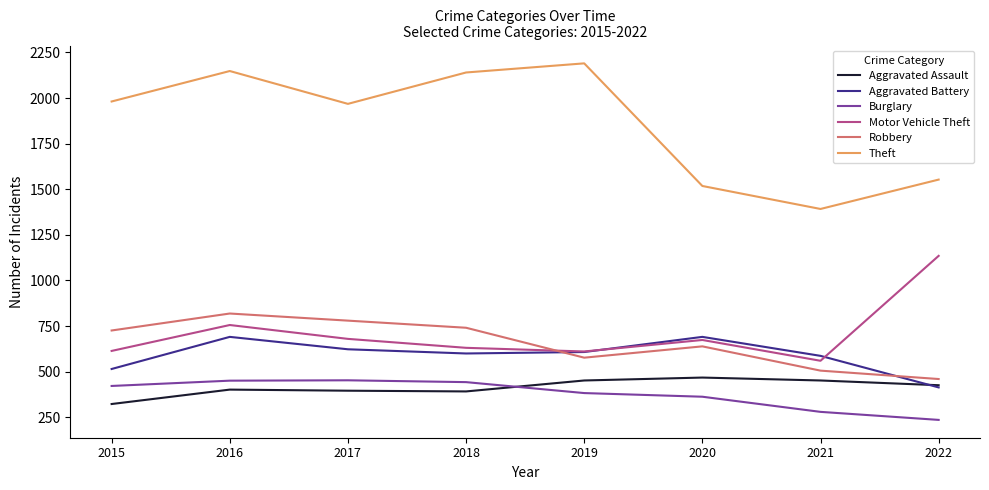

What are all the series names shown in the legend?

Aggravated Assault, Aggravated Battery, Burglary, Motor Vehicle Theft, Robbery, Theft